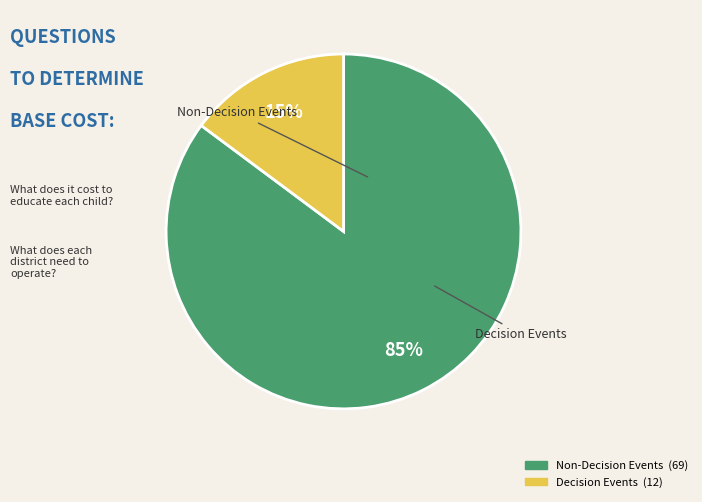

To the nearest percent, what is the difference between the largest and smallest slice percentages?

70%